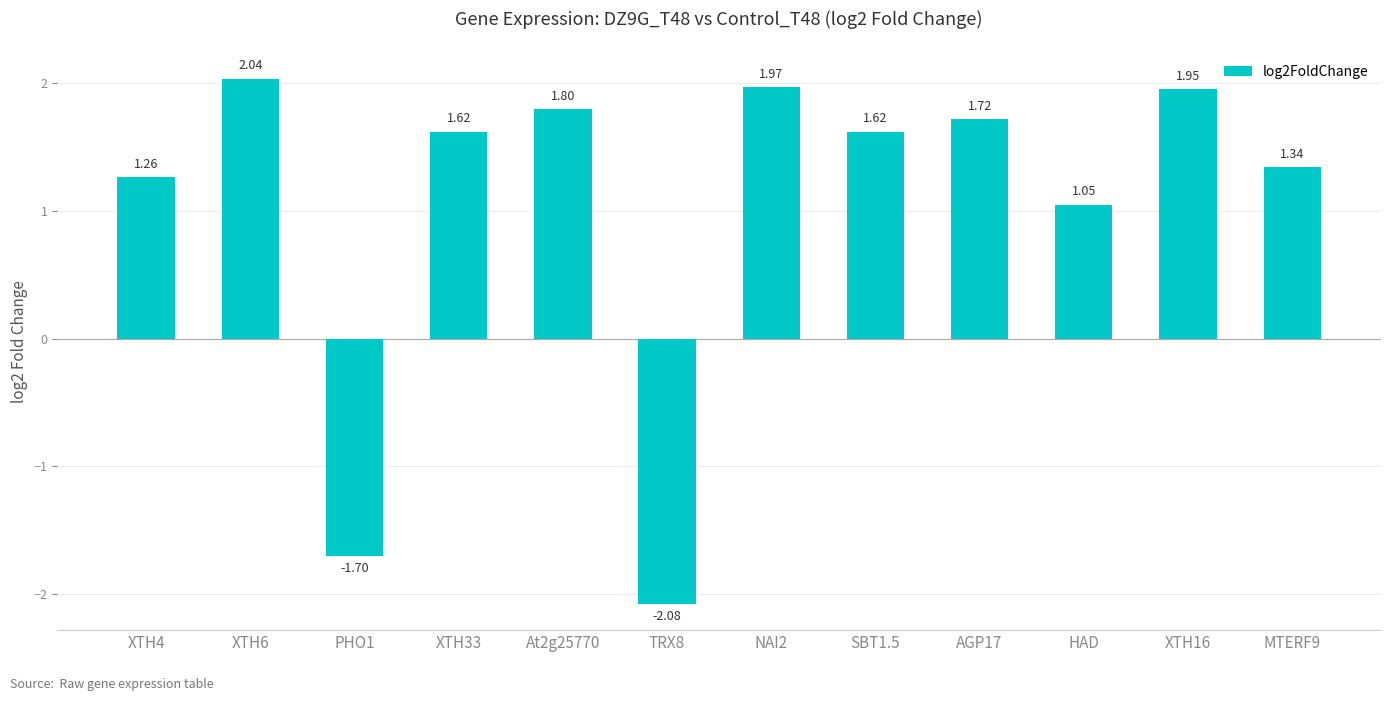

Does the chart contain stacked bars?

No